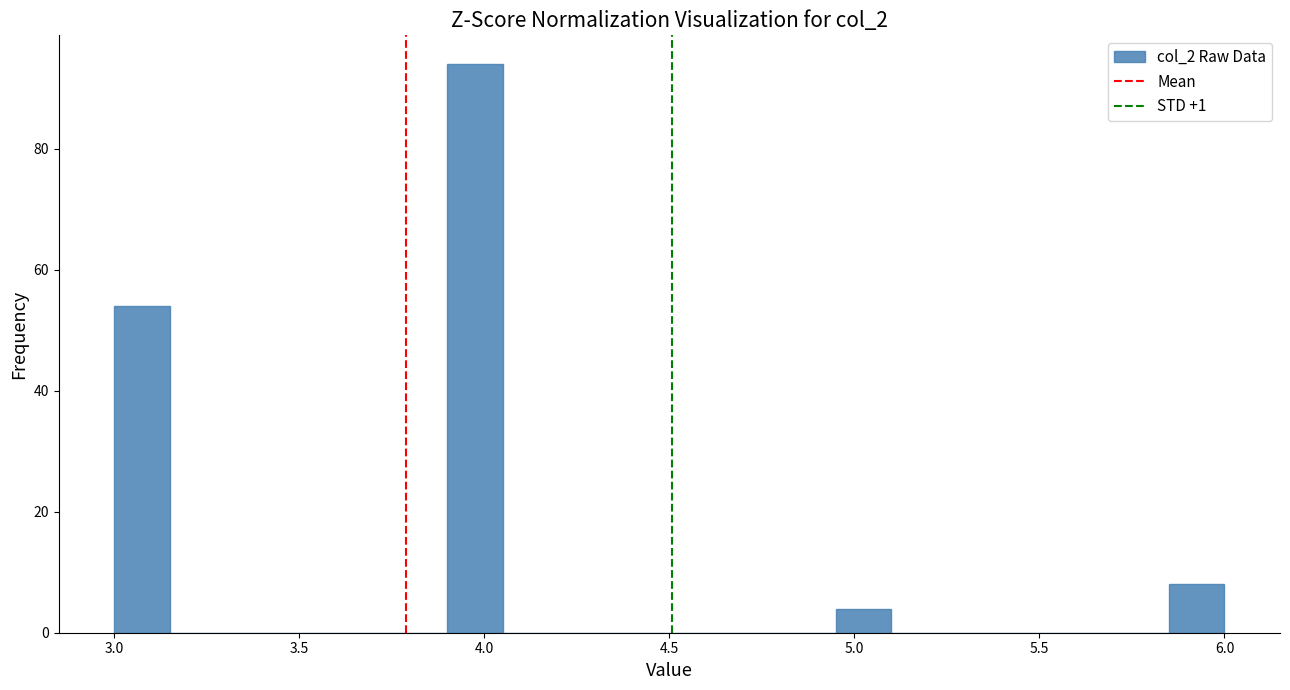

Read against the x-axis, roughly where is the centre of the tallest bar?

4.00